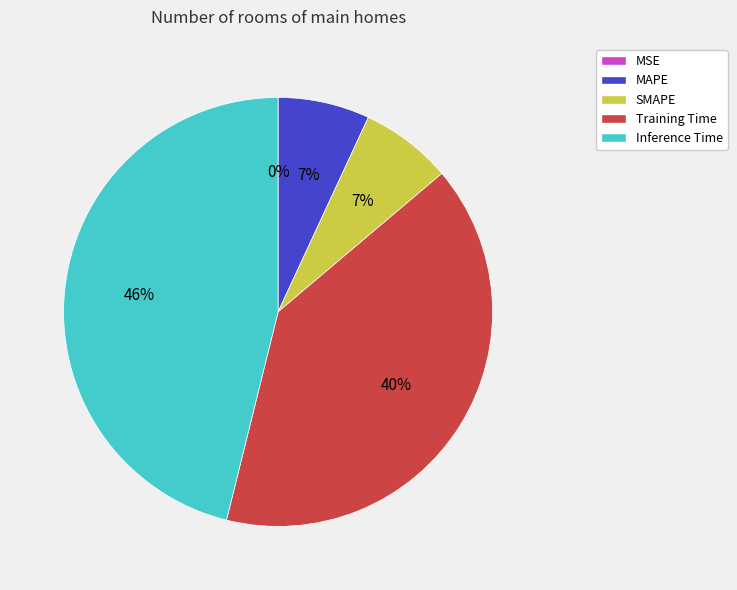

Is the sum of MAPE and Inference Time greater than half?

Yes